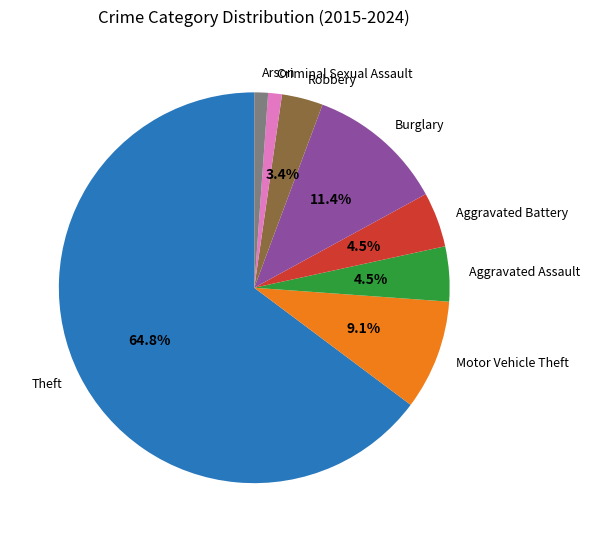

What is the largest slice in the pie chart?

Theft